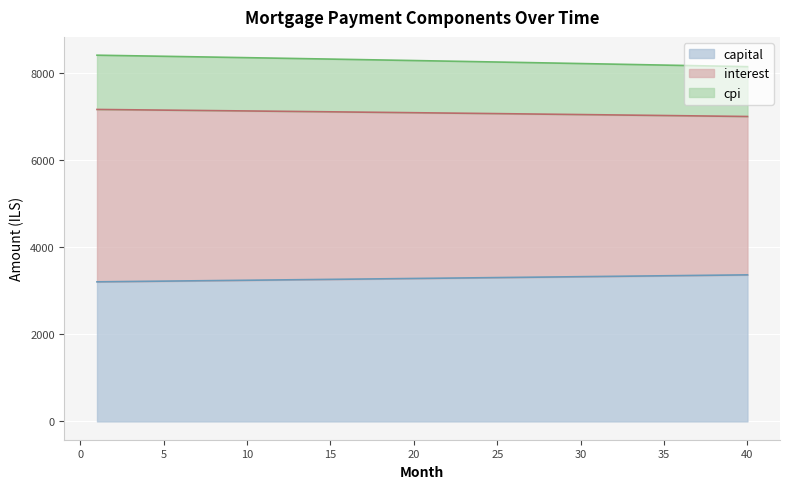

The cpi series shows 11405.4 at 28. True or false?

False